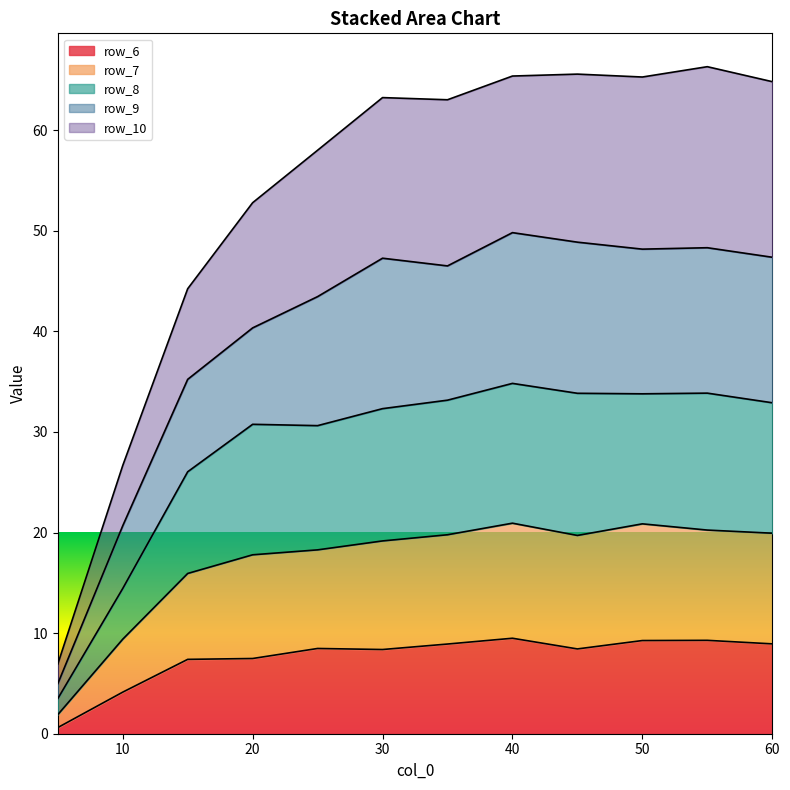

What is the total value across all series at 40?

65.4